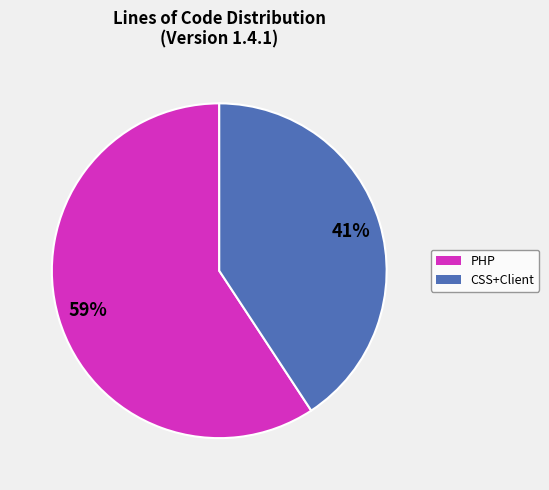

To the nearest percent, what is the average slice percentage?

50%